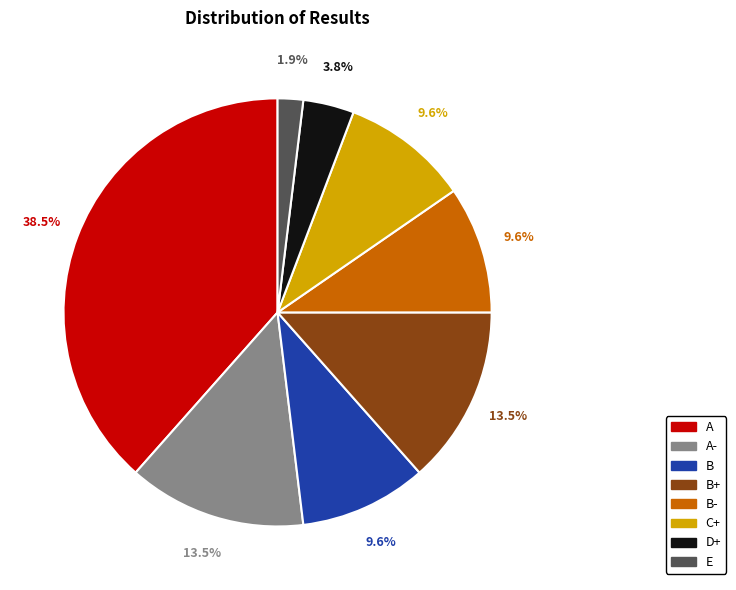

Is there a majority slice in this chart?

No